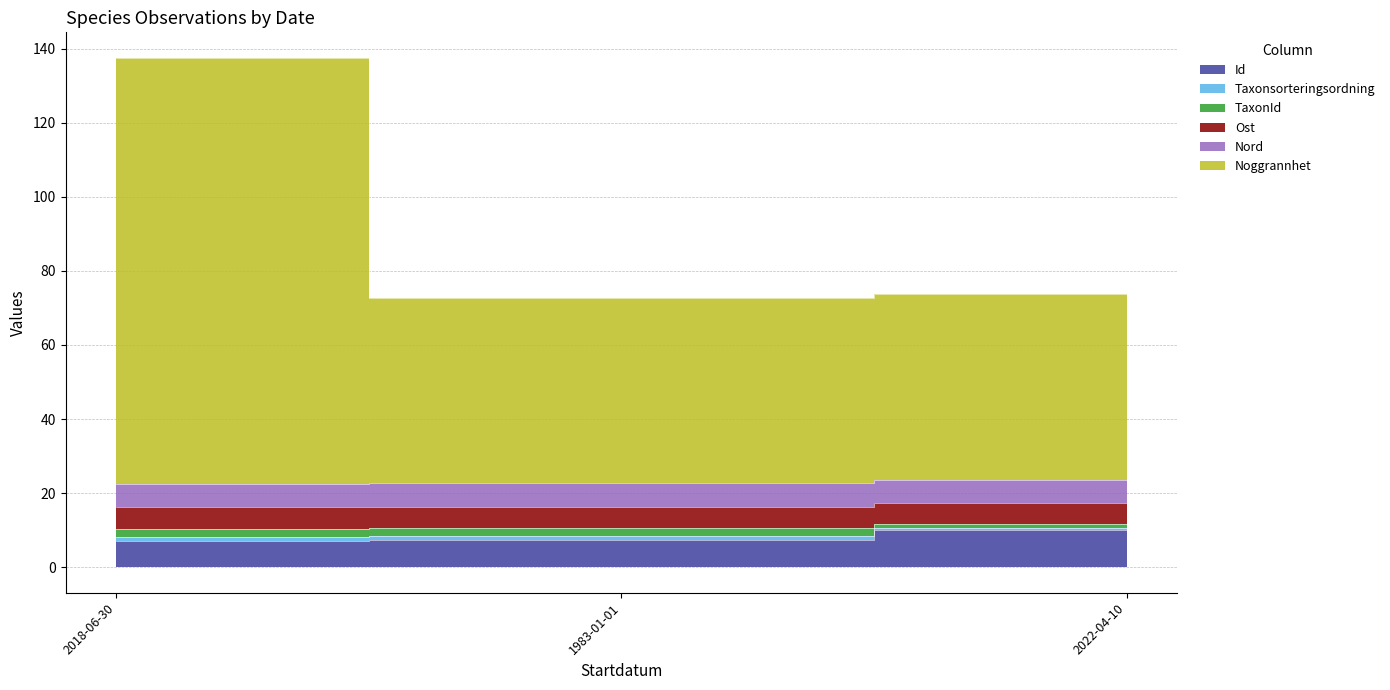

What is the difference between the maximum and minimum values in the TaxonId series?

1.1